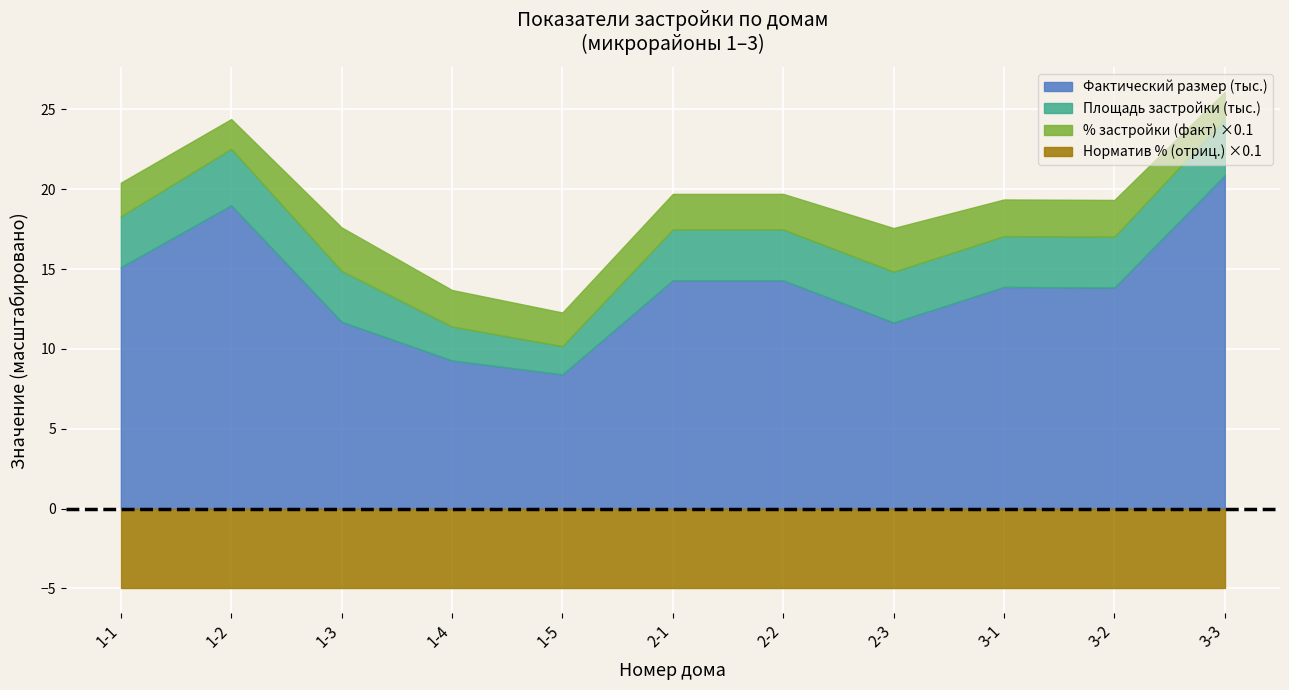

Which series has the largest range (max minus min)?

Фактический размер